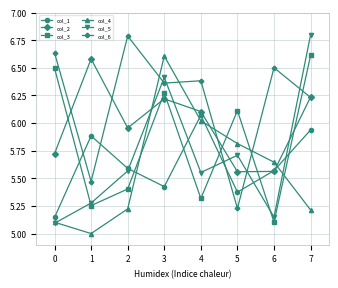

What is the difference between the highest and lowest values at 4?

1.1